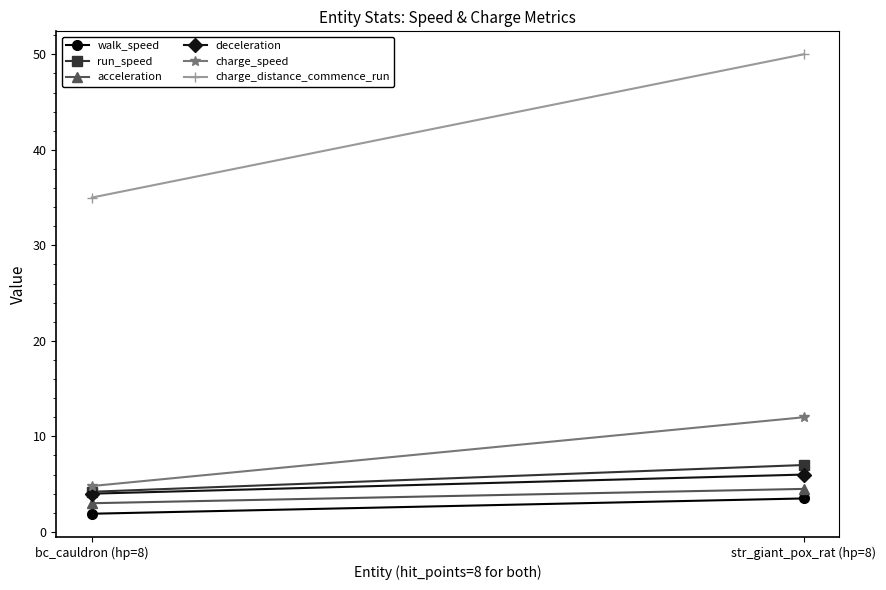

Reading right to left, what are all the values shown in this chart?

walk_speed: 3.5	1.9
run_speed: 7.0	4.2
acceleration: 4.5	3.0
deceleration: 6.0	4.0
charge_speed: 12.0	4.8
charge_distance_commence_run: 50.0	35.0